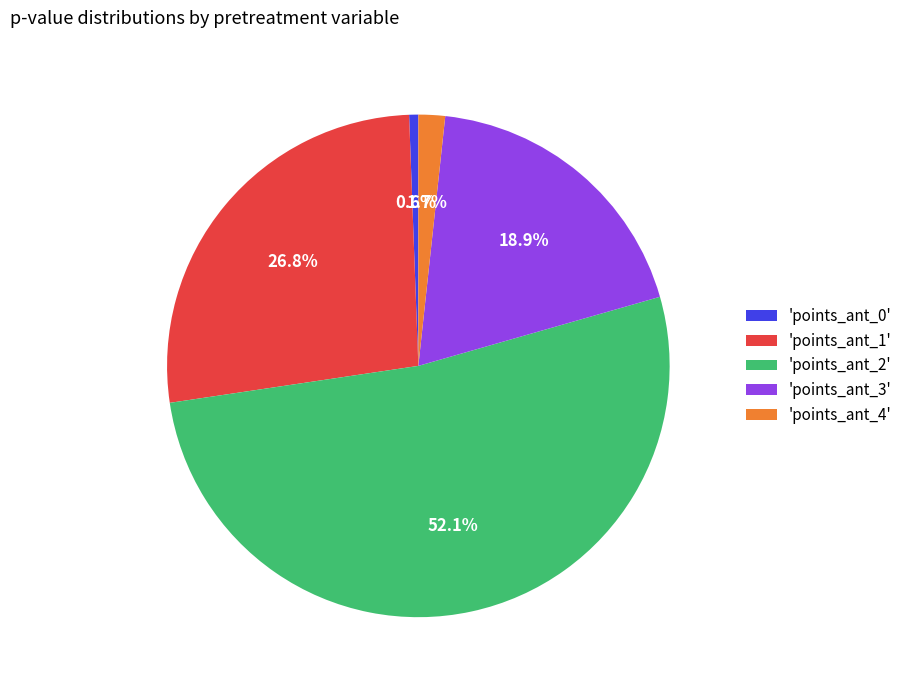

Which slice is the largest?

'points_ant_2'